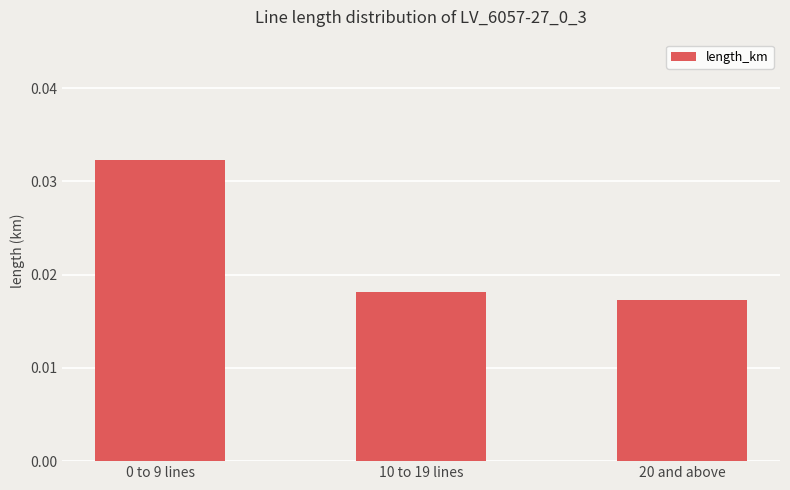

Where is the data nearest to the value 0?

20 and above